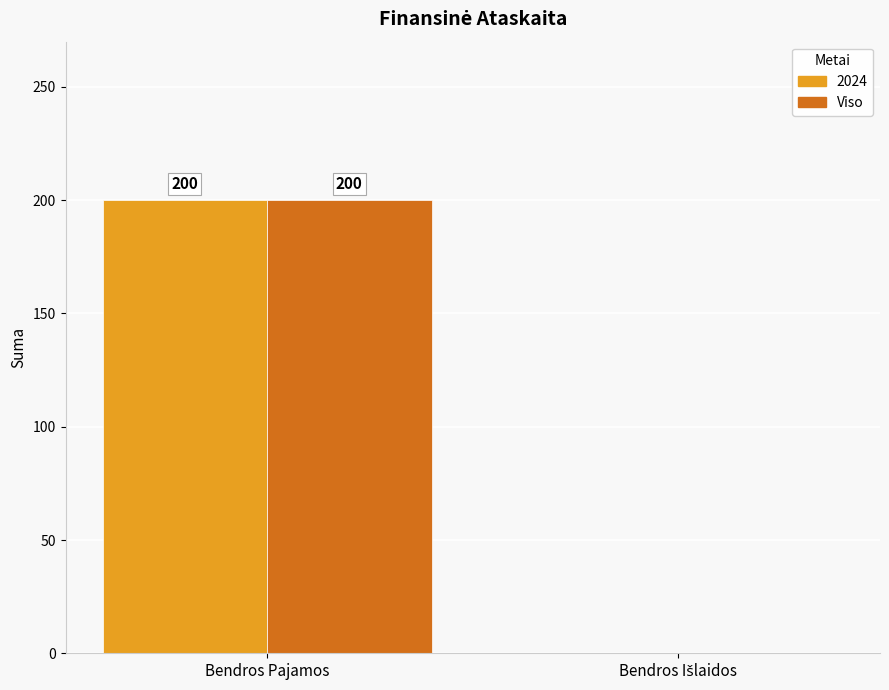

What is the maximum value shown in the chart?

200